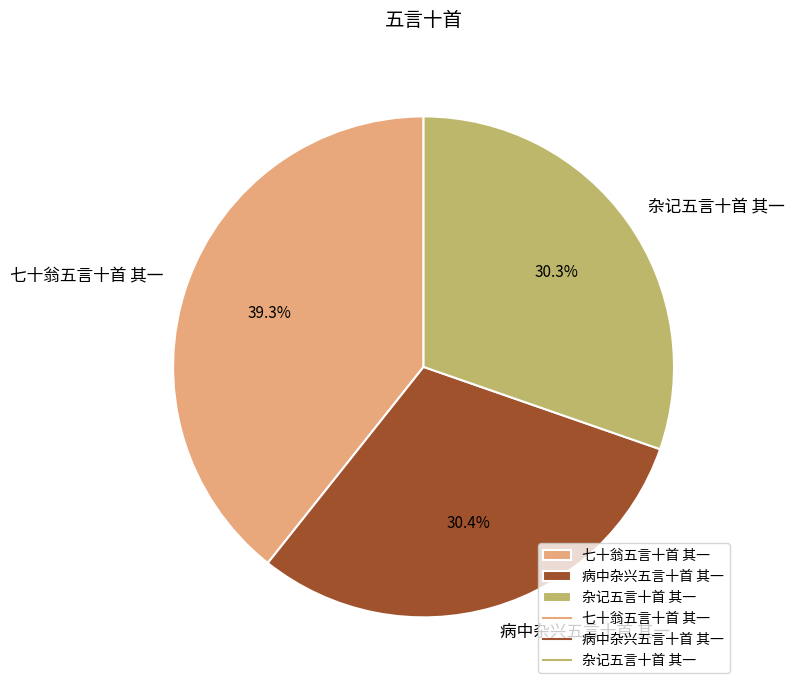

To the nearest percent, what percentage of the pie is 病中杂兴五言十首 其一?

30%